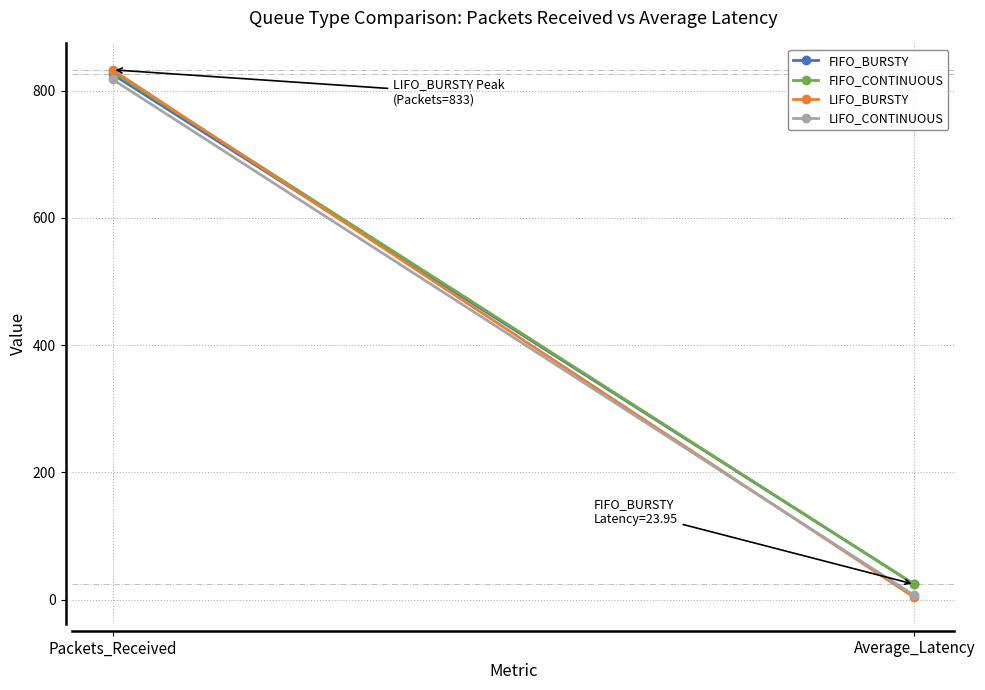

List the series in order of their peak value, highest first.

LIFO_BURSTY, FIFO_CONTINUOUS, FIFO_BURSTY, LIFO_CONTINUOUS